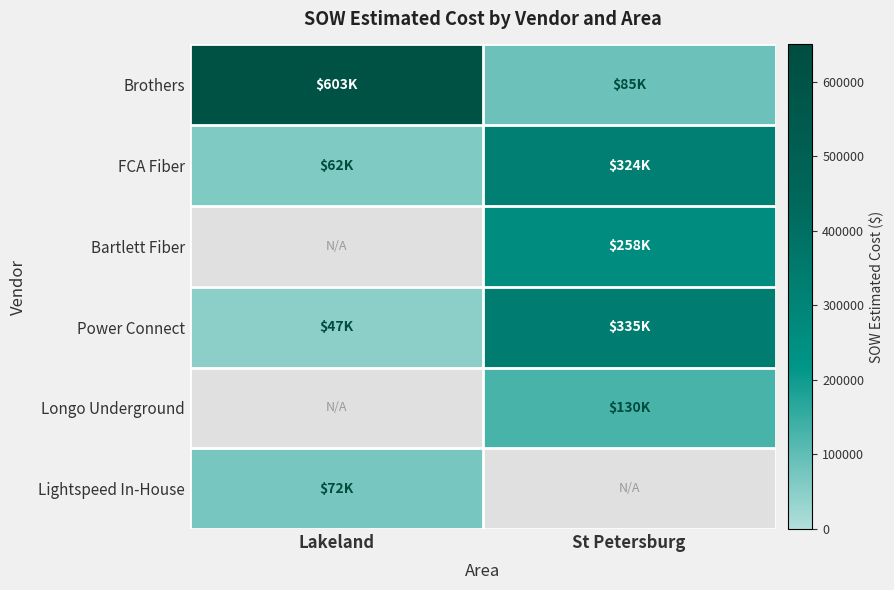

Which label corresponds to the largest value in the chart?

Lakeland